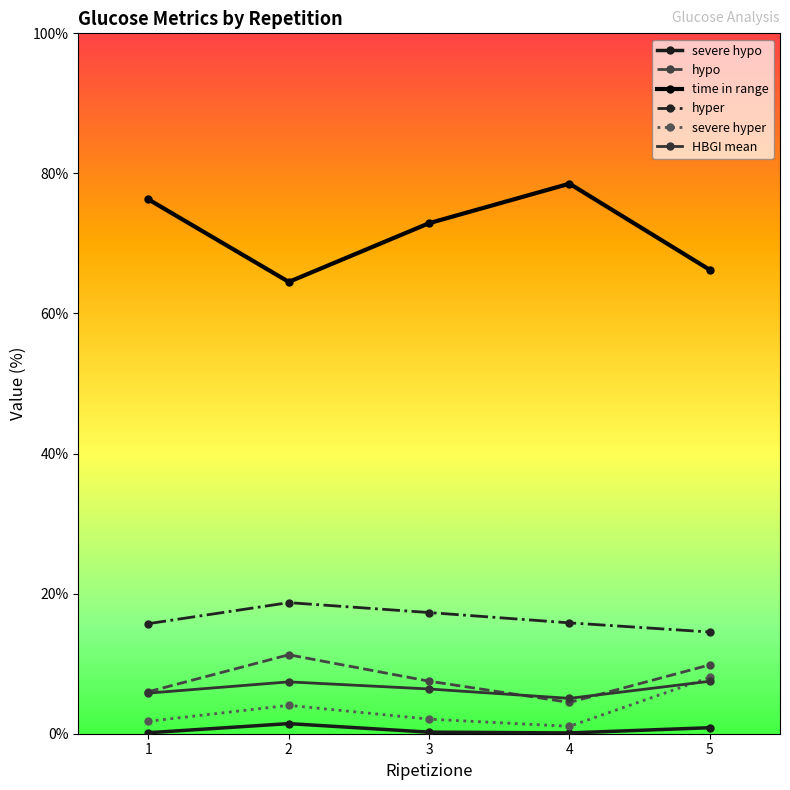

True or false: severe hyper has more than 2 points higher than both neighbors.

False